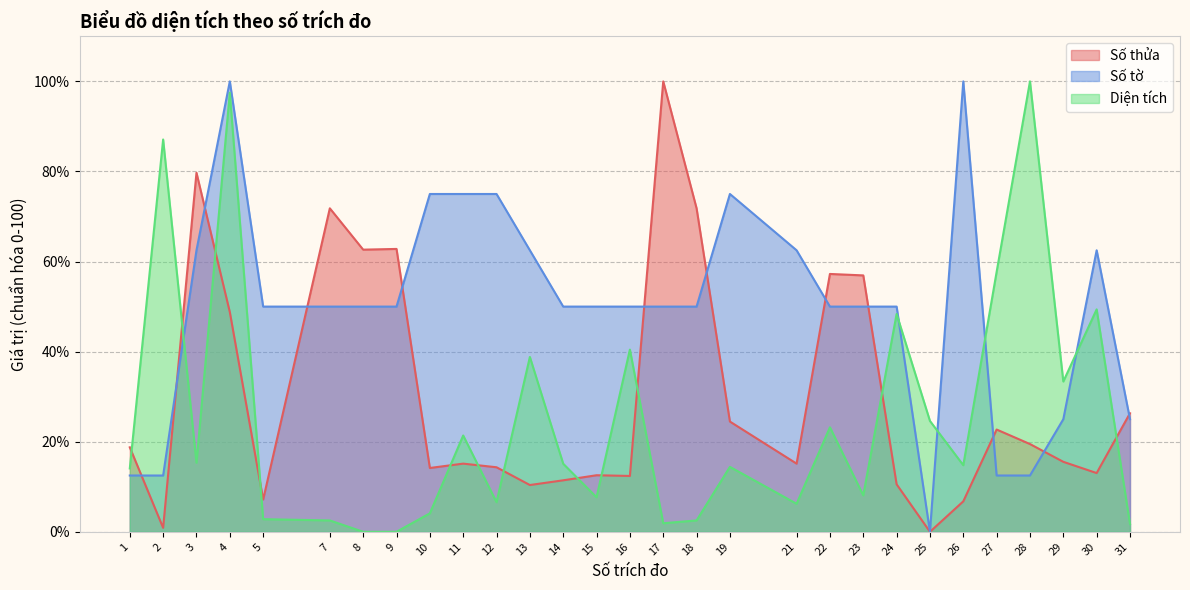

At how many categories does at least one series exceed 54?

20